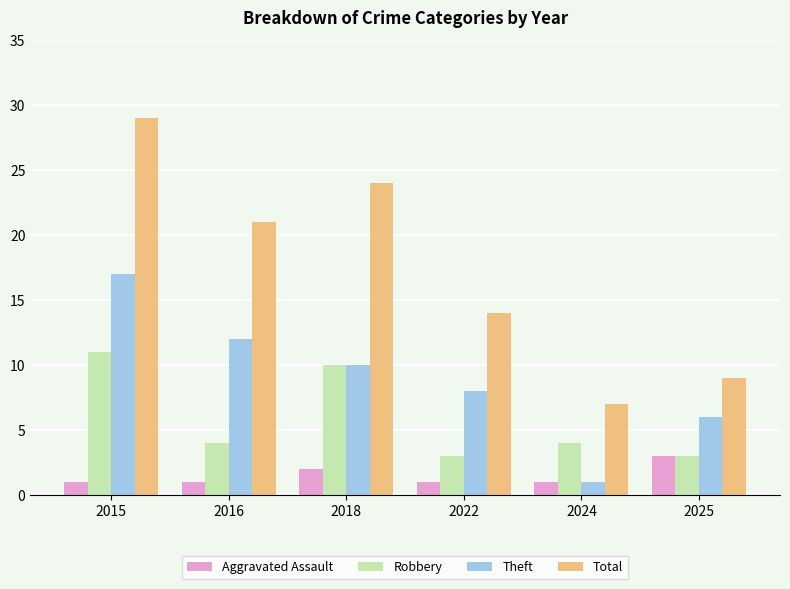

How many distinct data groups are displayed?

4